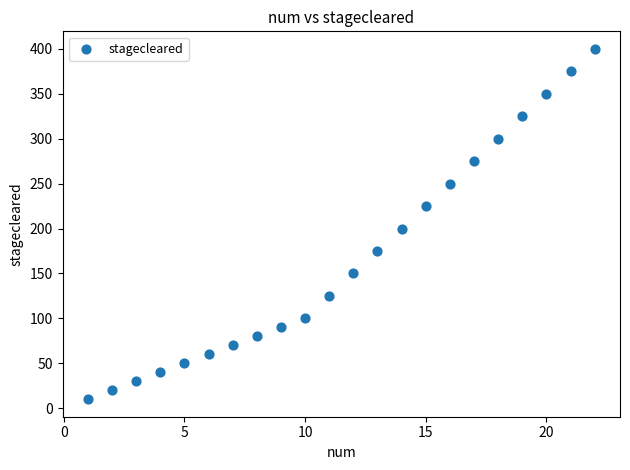

What Y value in the scatter plot is closest to 205?

200